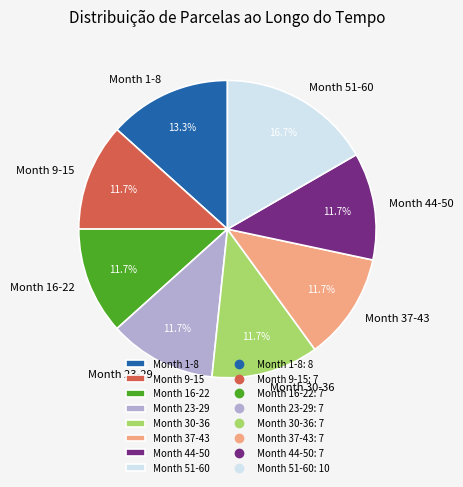

To the nearest percent, what is the average slice percentage?

12%